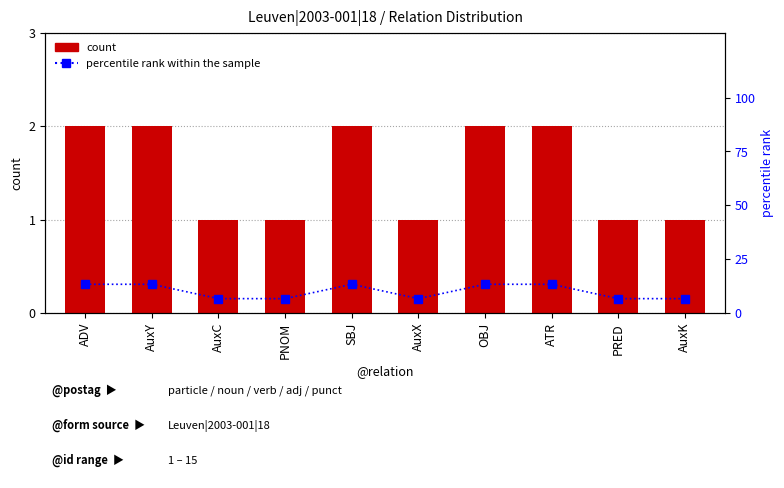

True or false: percentile rank within the sample has a value of 6.7 at AuxK.

True